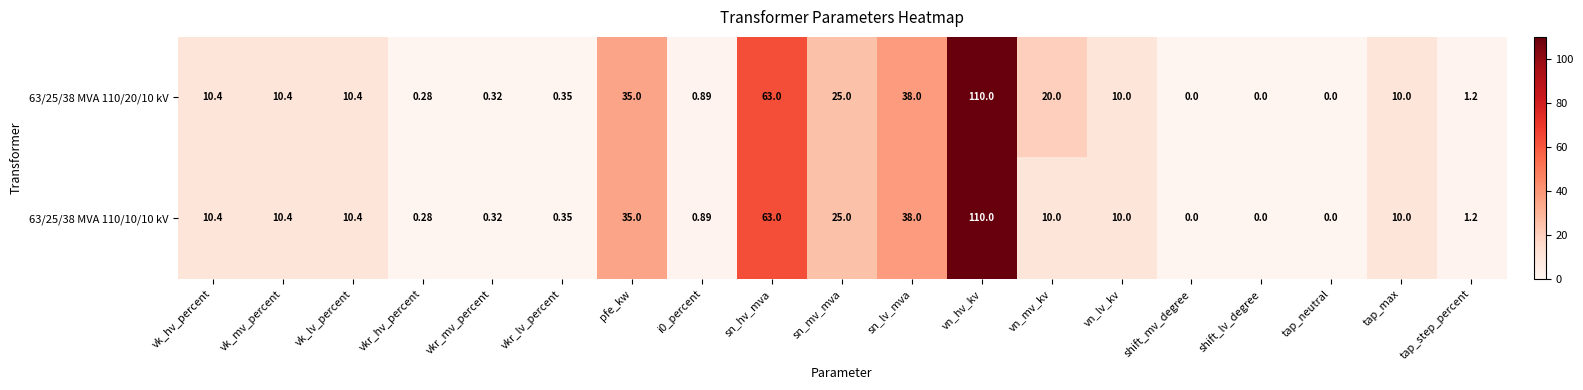

Where is 63/25/38 MVA 110/20/10 kV nearest to the value 55?

sn_hv_mva